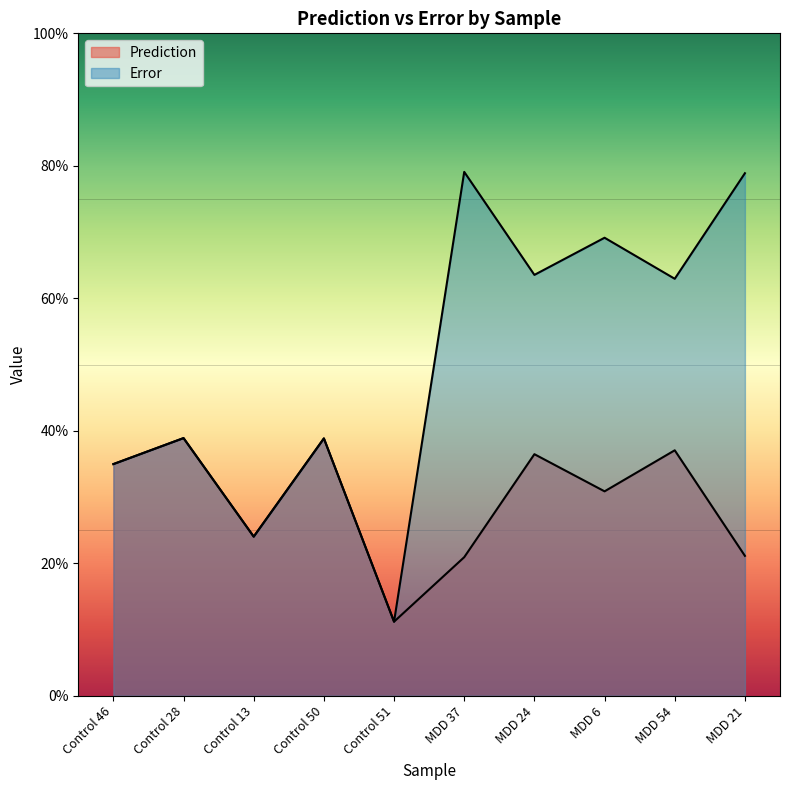

What is the label of the 6th point from the left?

MDD 37